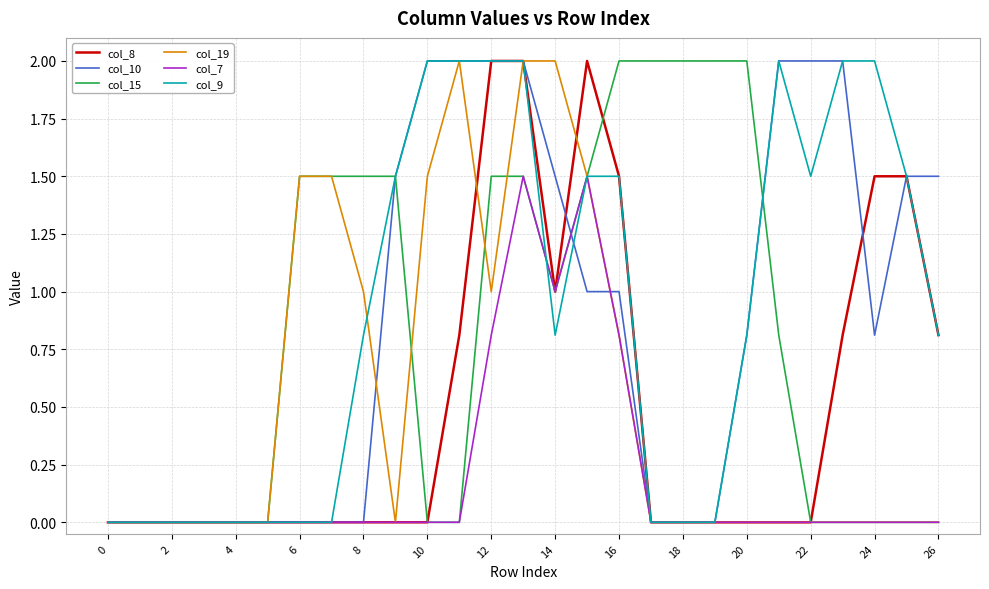

Does the chart display data point markers on the line(s)?

No